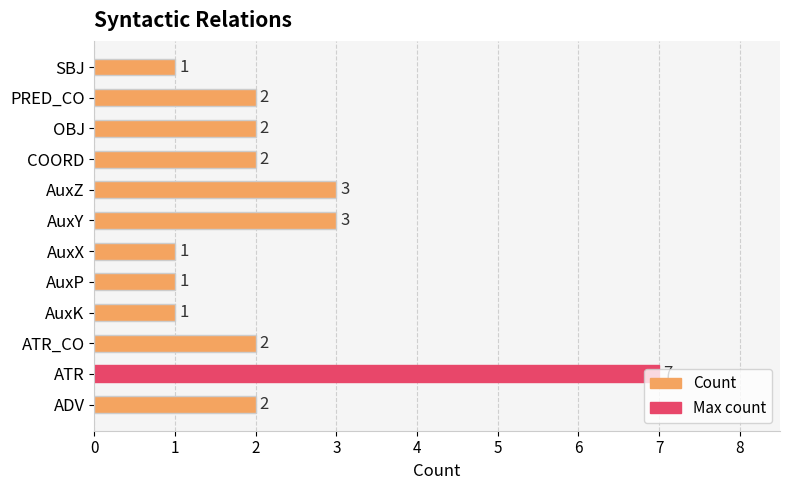

At which category does the chart reach its peak across all series?

ATR